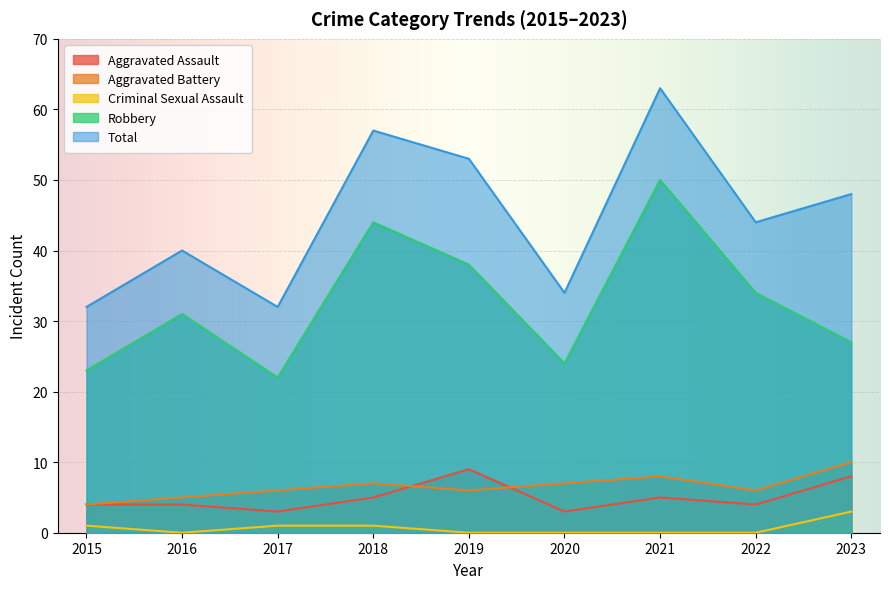

True or false: Aggravated Battery has a value of 3 at 2017.

False